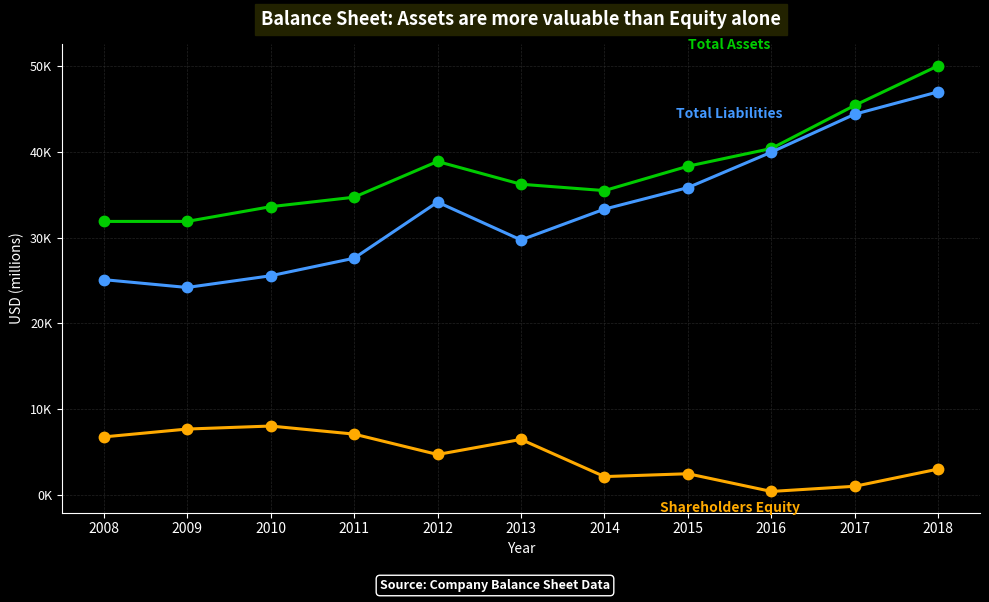

Is this an area chart (filled region under the line)?

No